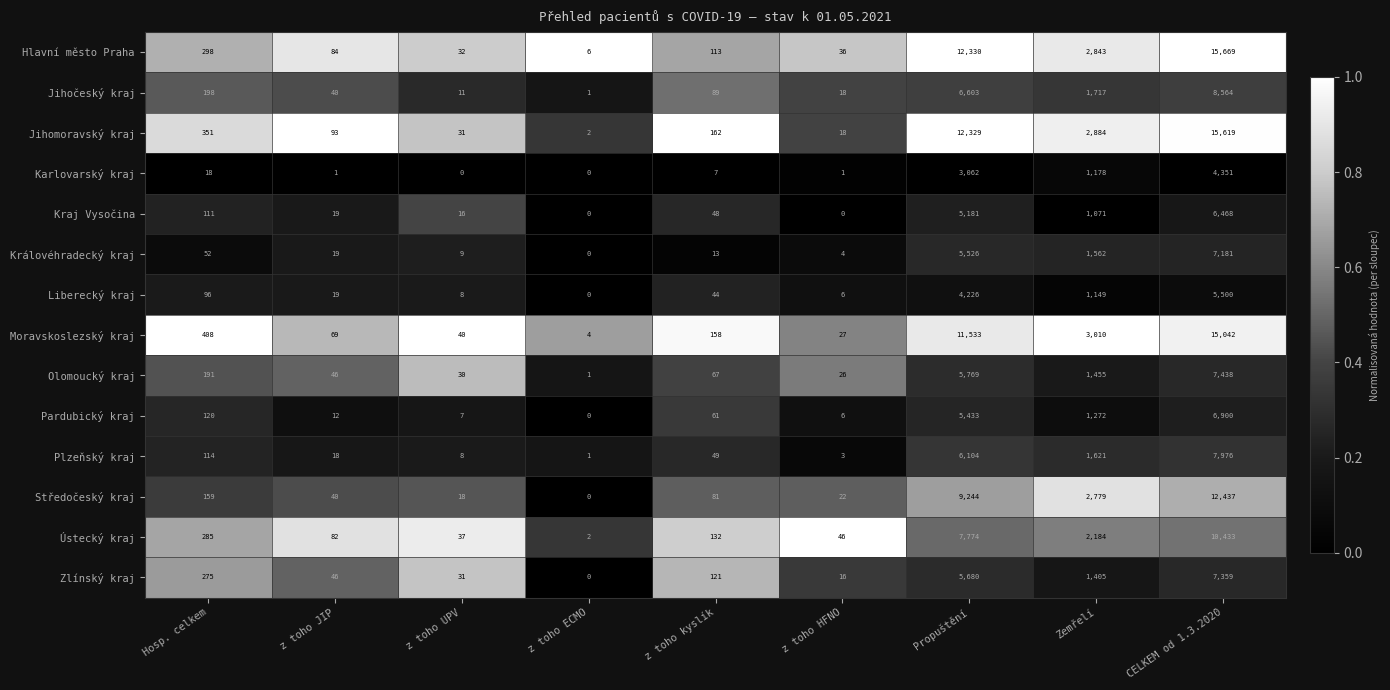

What is the spread (max minus min) of values at z toho JIP?

92